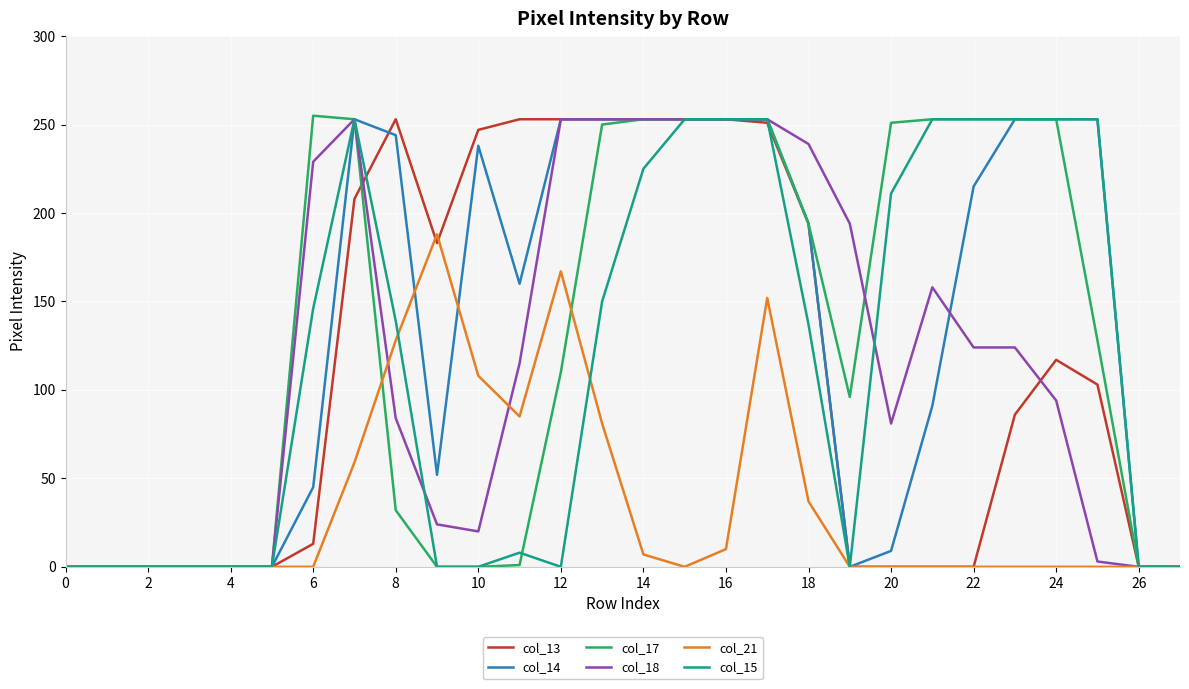

What is the value of the col_15 point at the 22nd from the left?

253